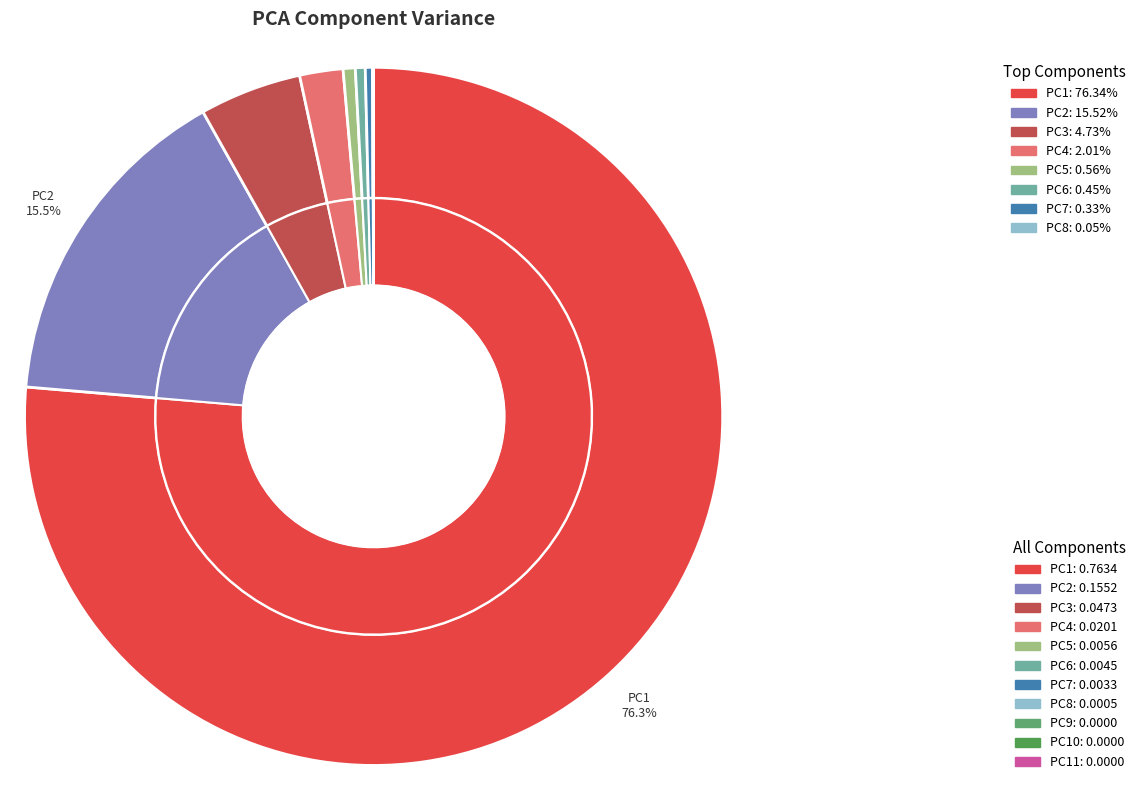

Count the number of slices in the pie.

11